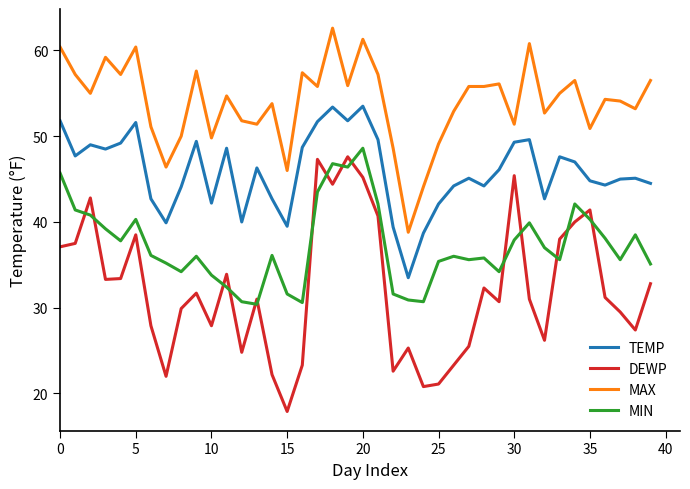

What is the minimum value for DEWP?

17.9